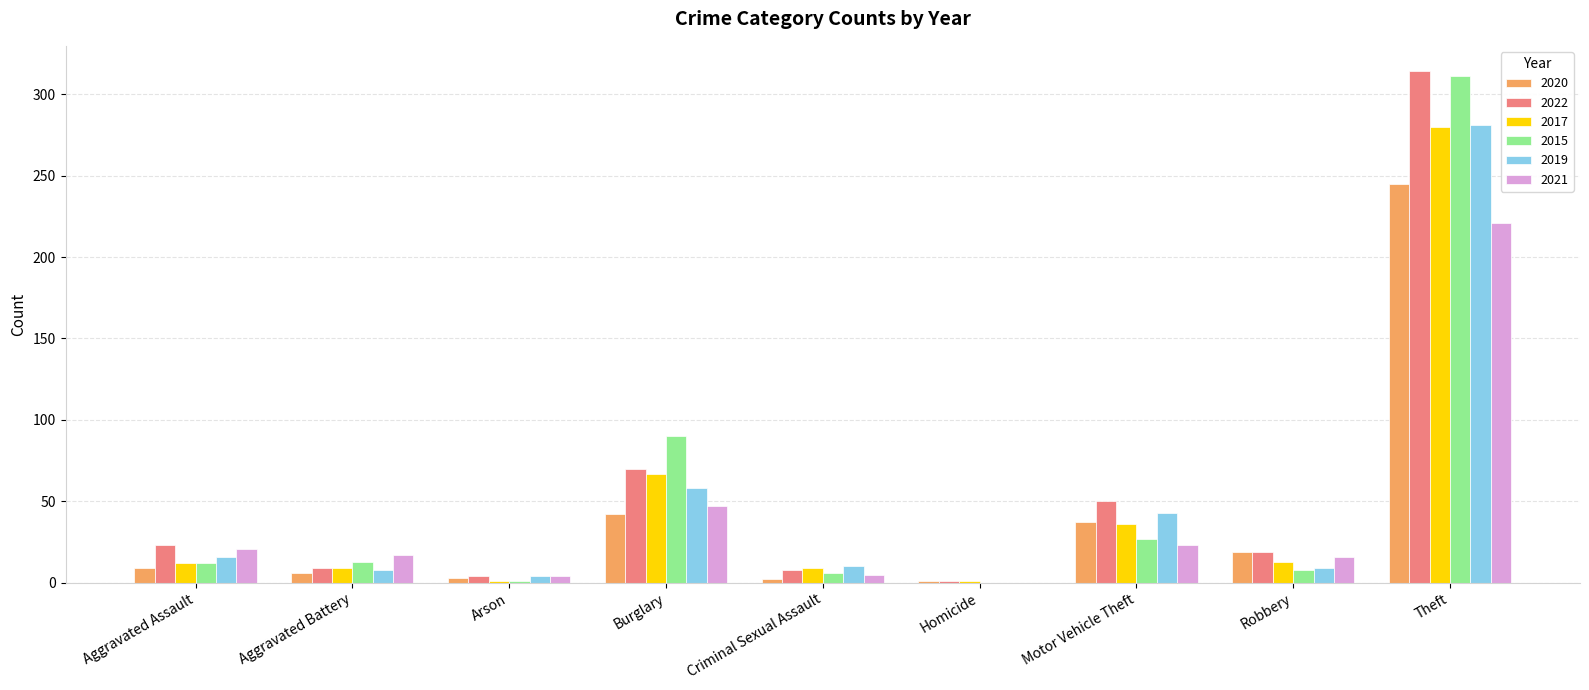

Is it true that 2019 equals 99 at Burglary?

False